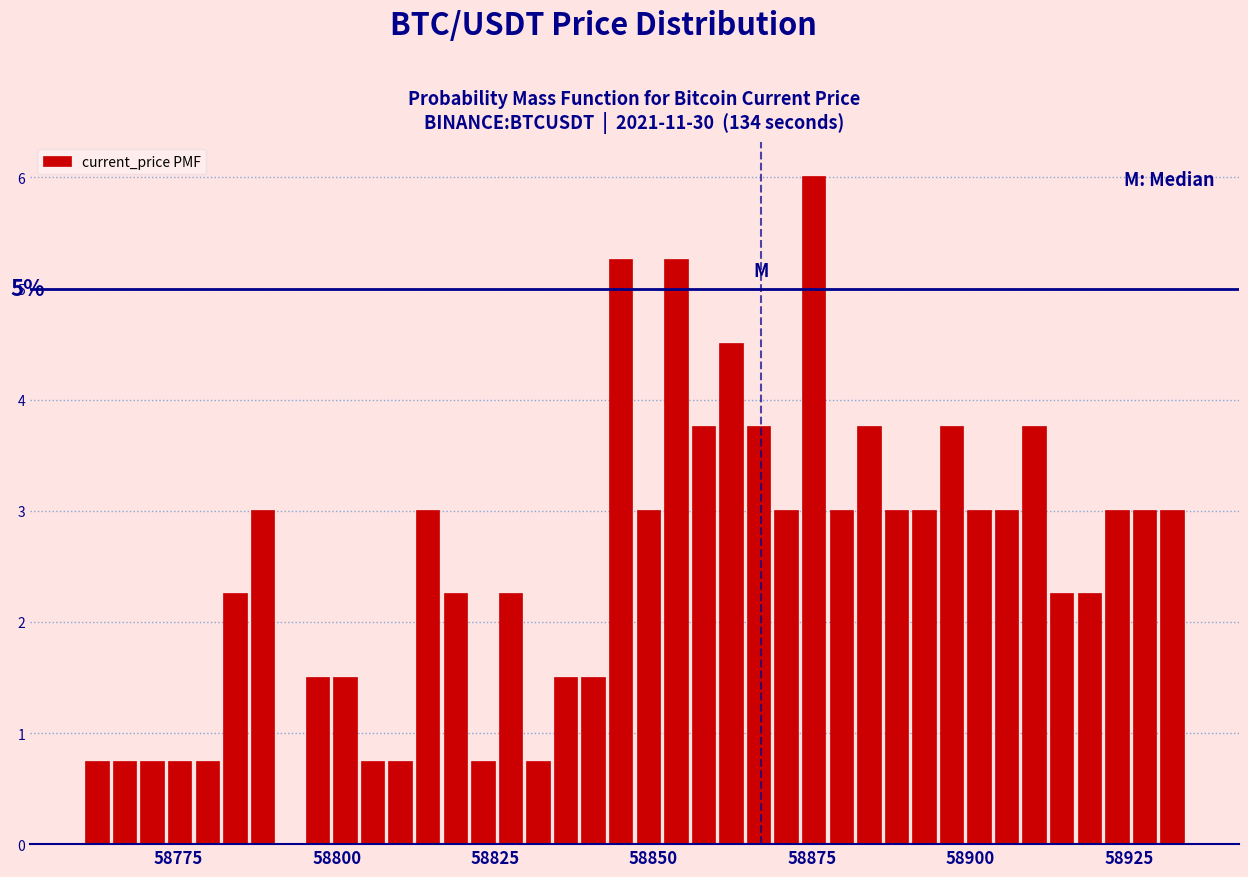

Read against the x-axis, roughly where is the centre of the tallest bar?

58875